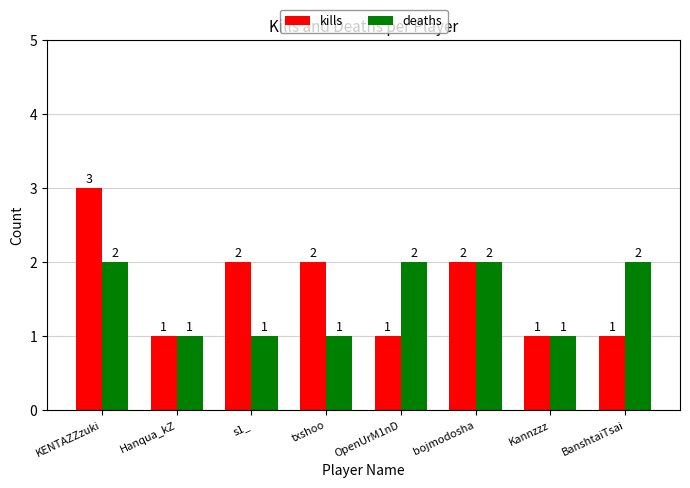

What is the label of the 2nd bar from the left?

Hanqua_kZ